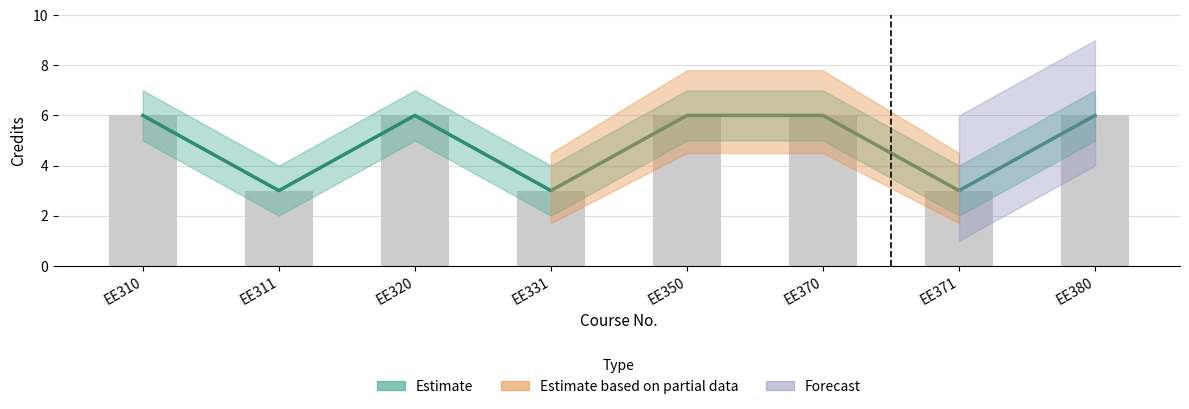

What is the value of the Credits_upper bar at the 4th from the left?

3